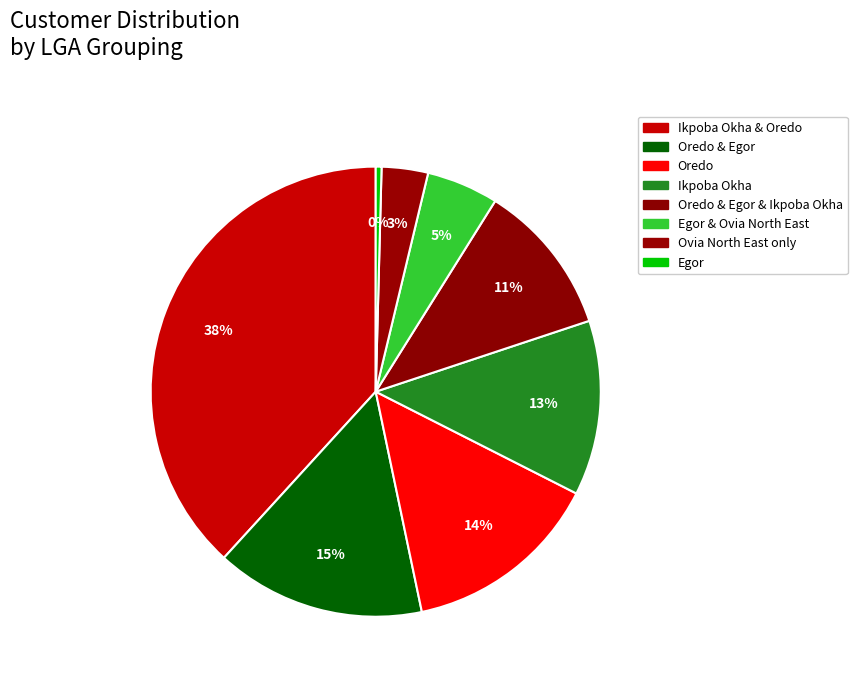

How many slices are in this pie chart?

8